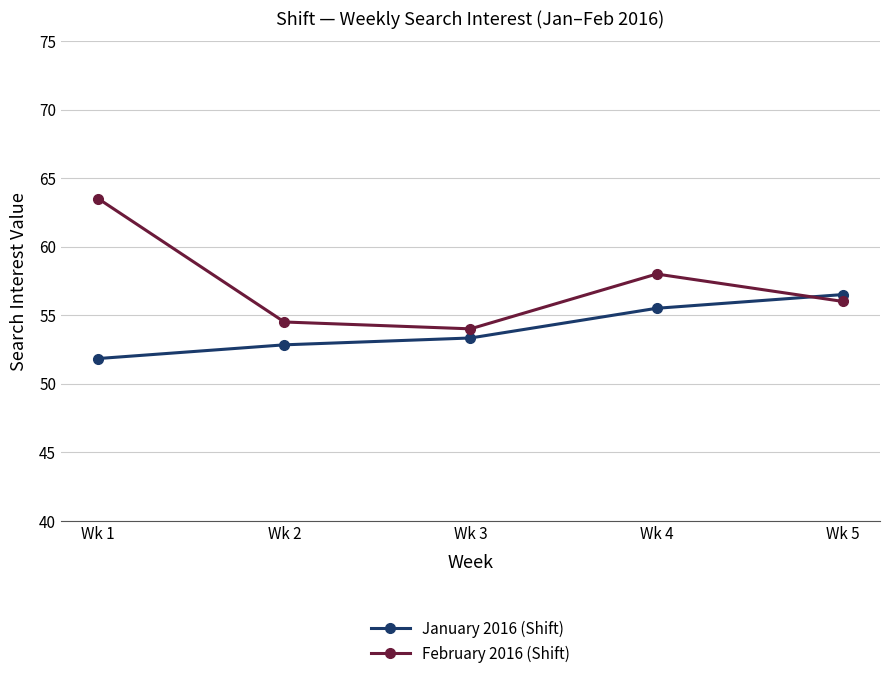

What is the difference between the second highest and second lowest values in the February 2016 (Shift) series?

3.5